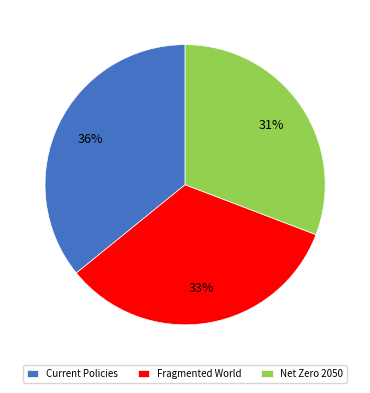

To the nearest percent, what percentage of the pie is Current Policies?

36%